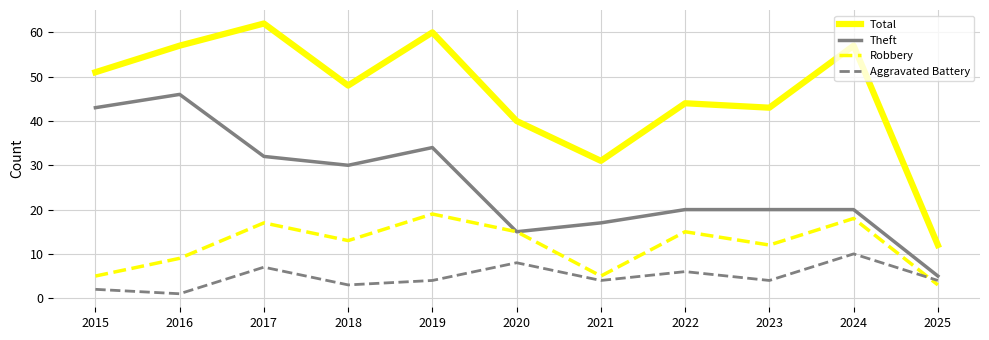

True or false: Aggravated Battery has more than 2 points higher than both neighbors.

True